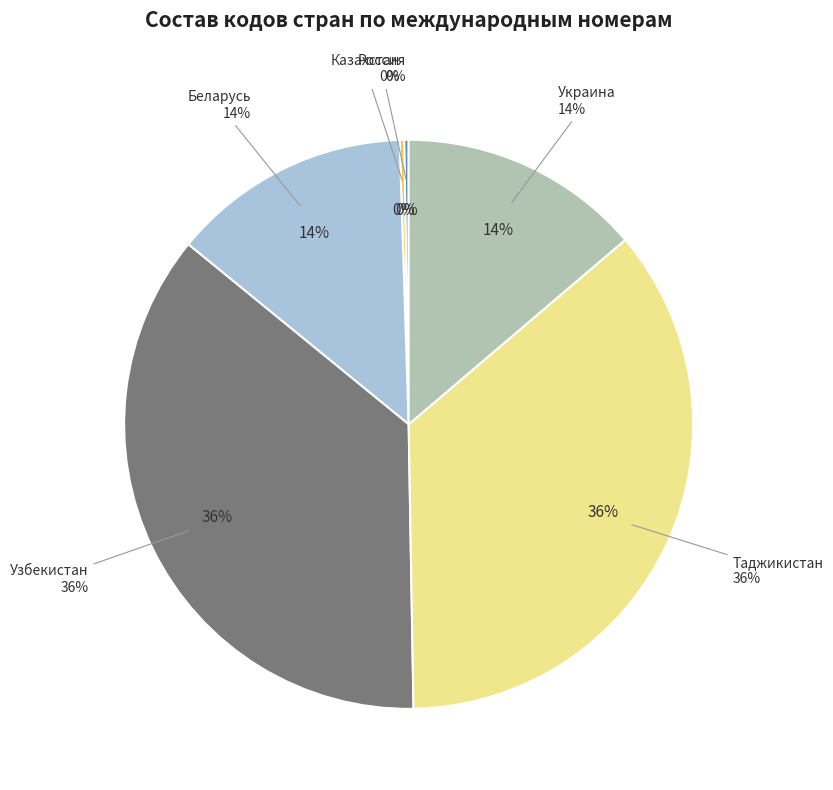

Is it true that Узбекистан is 36% of the pie?

True